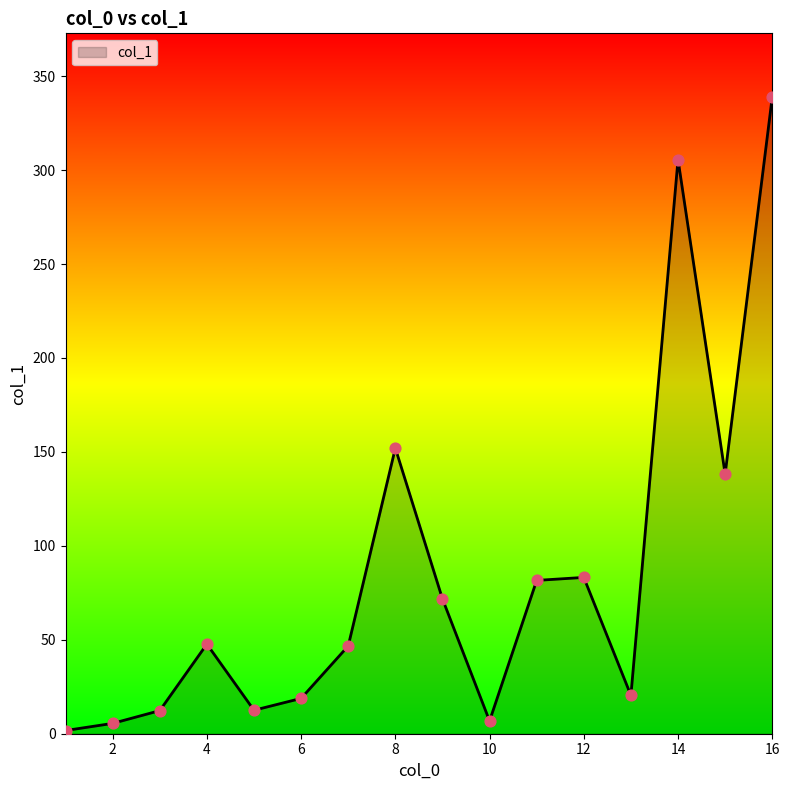

What is the maximum value shown in the chart?

338.9